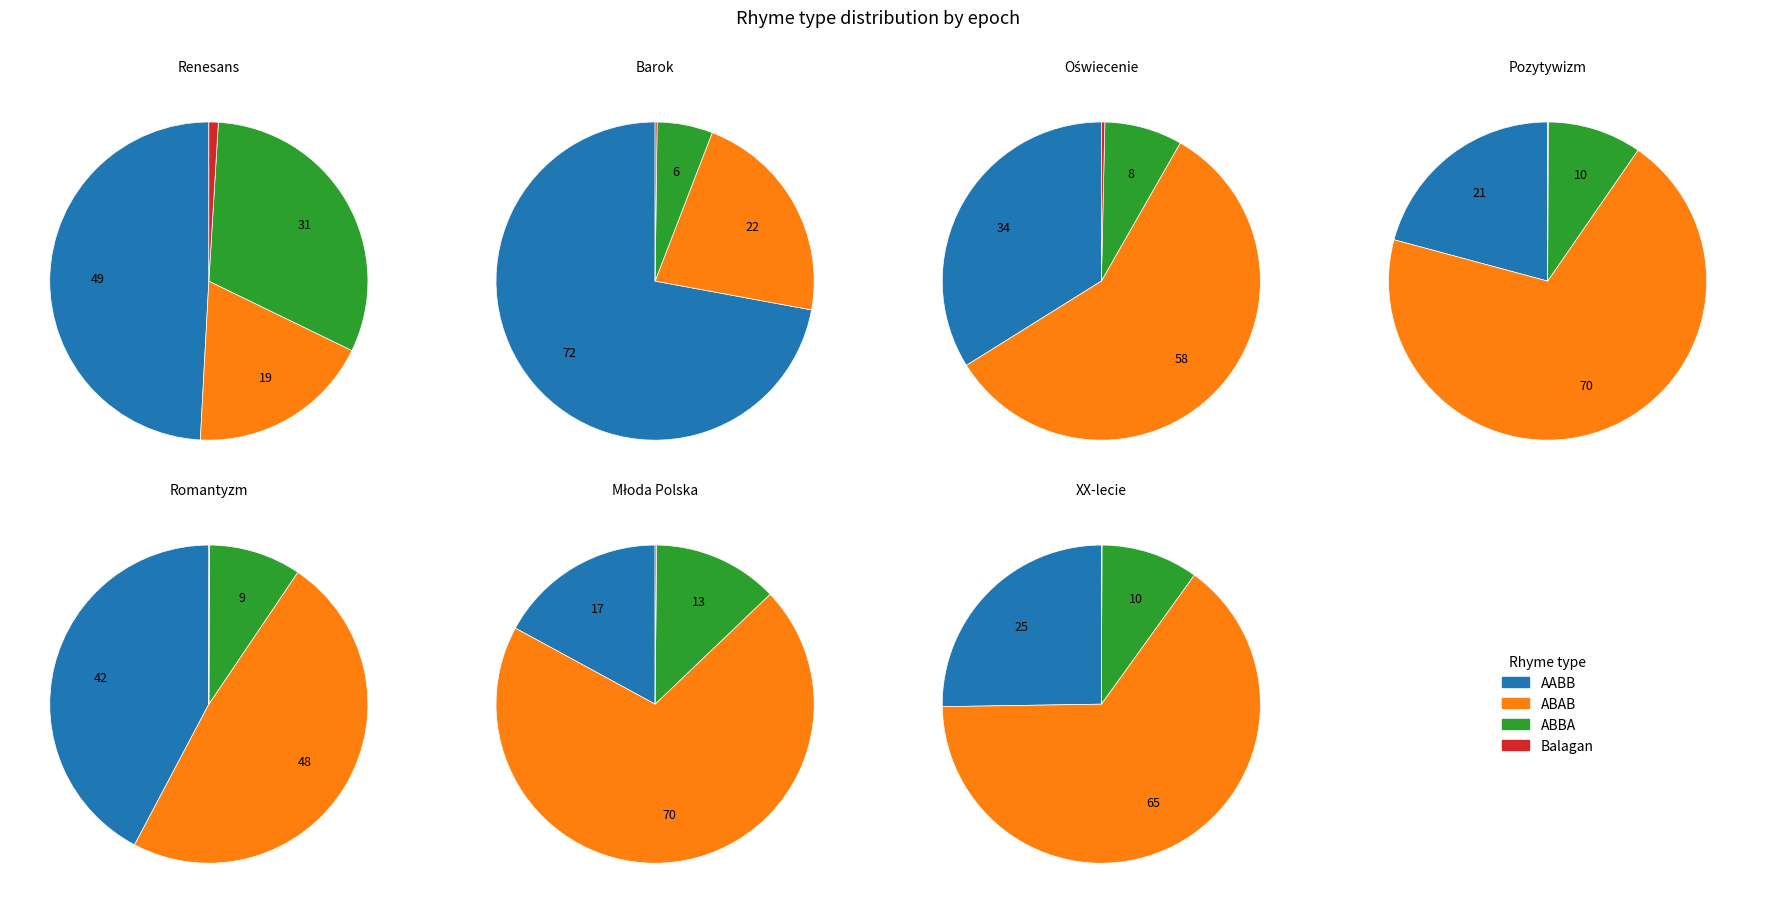

Is it true that Pozytywizm is 7% of the pie?

True